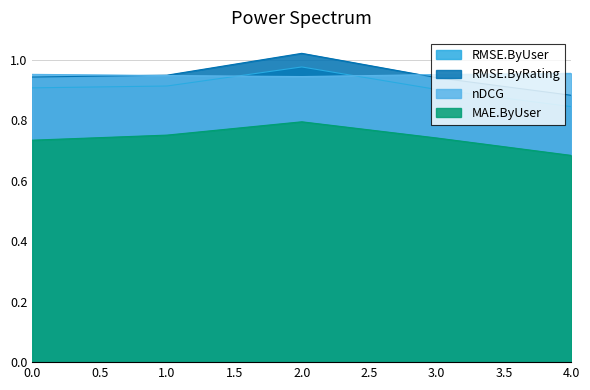

The nDCG series shows 1.0 at 3. True or false?

True